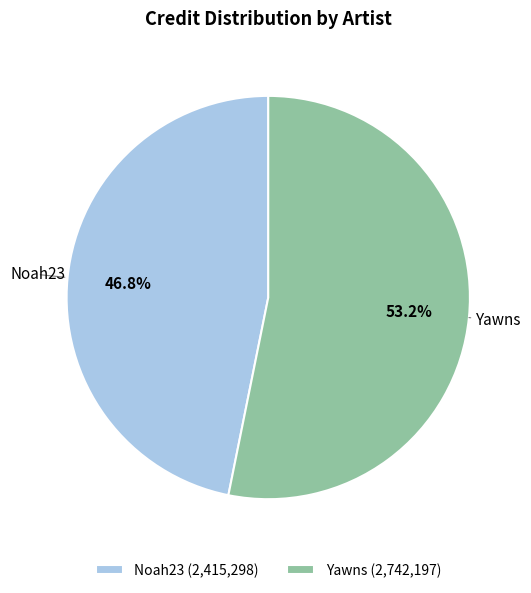

What is the largest slice in the pie chart?

Yawns